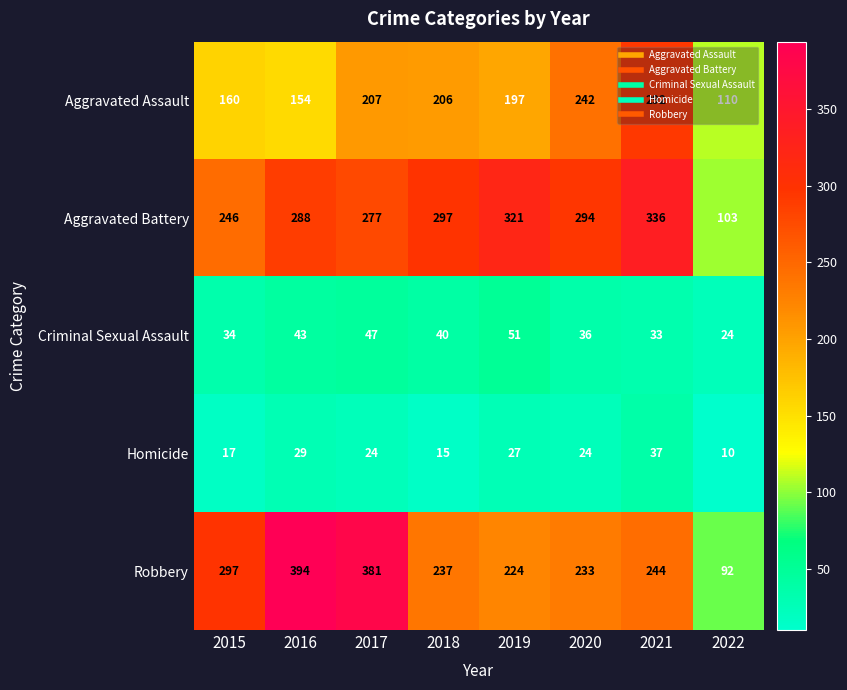

What is the approximate value of Homicide at 2021, to the nearest 5?

35